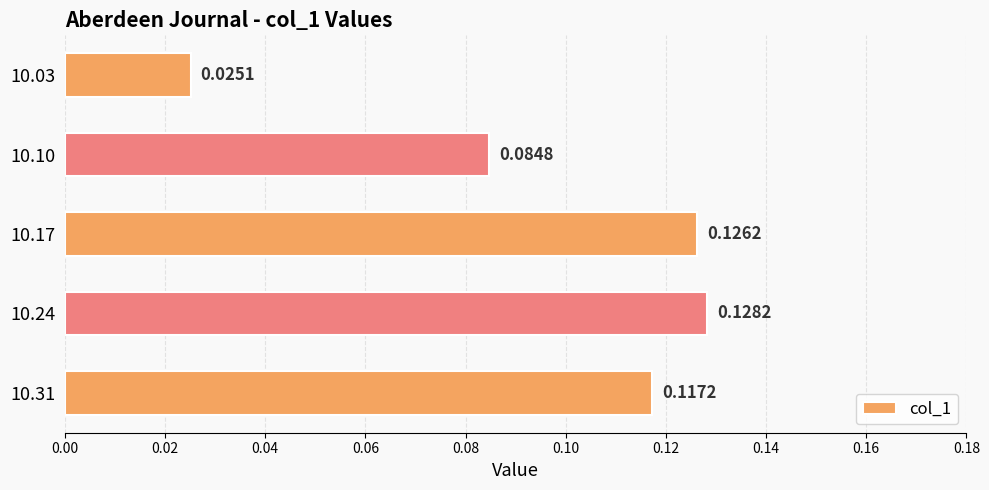

What is the sum of all values?

0.5